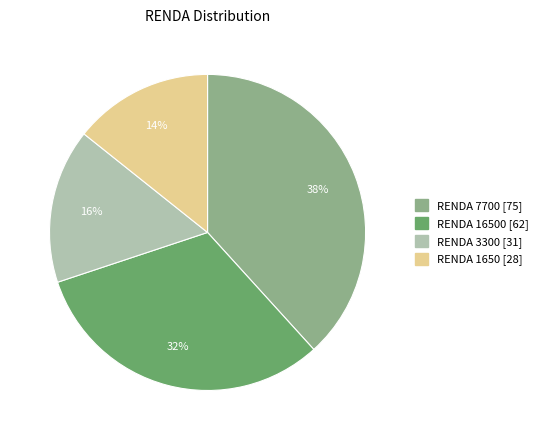

Is there any slice that represents more than half of the pie?

No